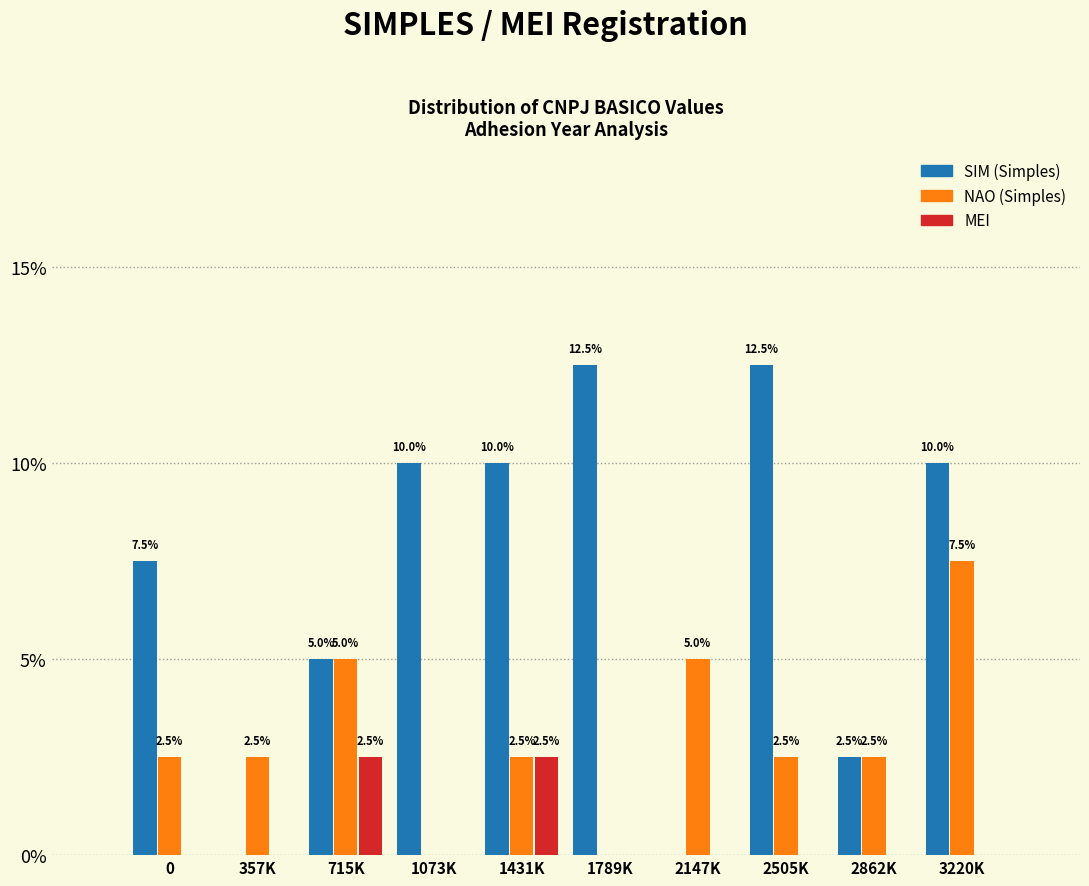

Reading right to left, what are all the values shown in this chart?

SIM (Simples): 3220K=10.0	2862K=2.5	2505K=12.5	2147K=0.0	1789K=12.5	1431K=10.0	1073K=10.0	715K=5.0	357K=0.0	0=7.5
NAO (Simples): 3220K=7.5	2862K=2.5	2505K=2.5	2147K=5.0	1789K=0.0	1431K=2.5	1073K=0.0	715K=5.0	357K=2.5	0=2.5
MEI: 3220K=0.0	2862K=0.0	2505K=0.0	2147K=0.0	1789K=0.0	1431K=2.5	1073K=0.0	715K=2.5	357K=0.0	0=0.0